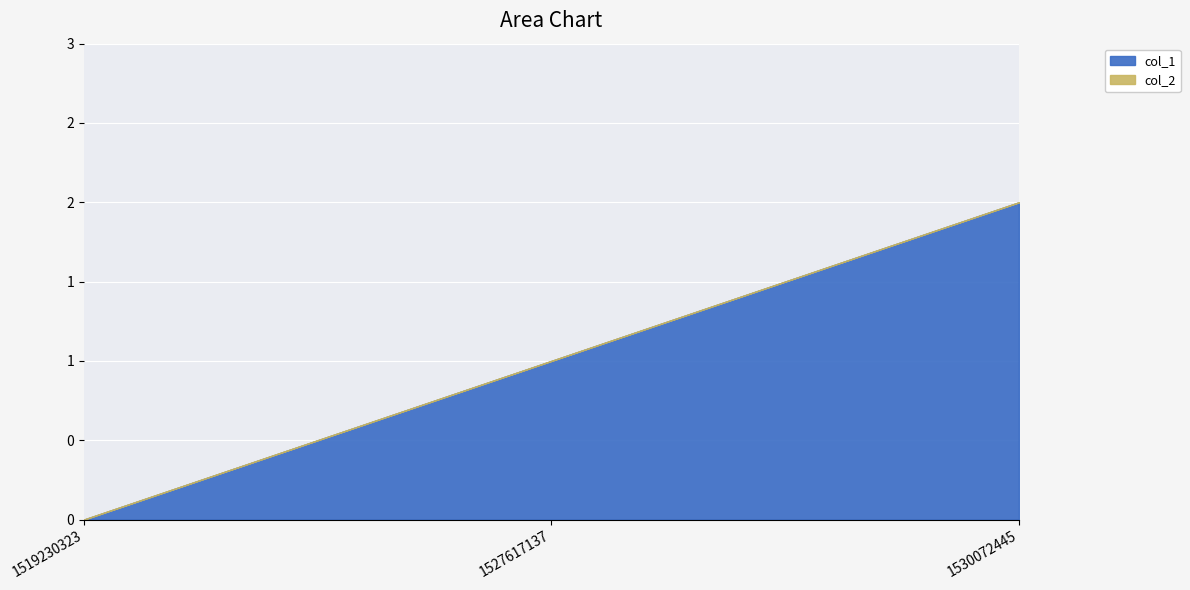

Rank the series at 1527617137 from highest to lowest value.

col_1, col_2